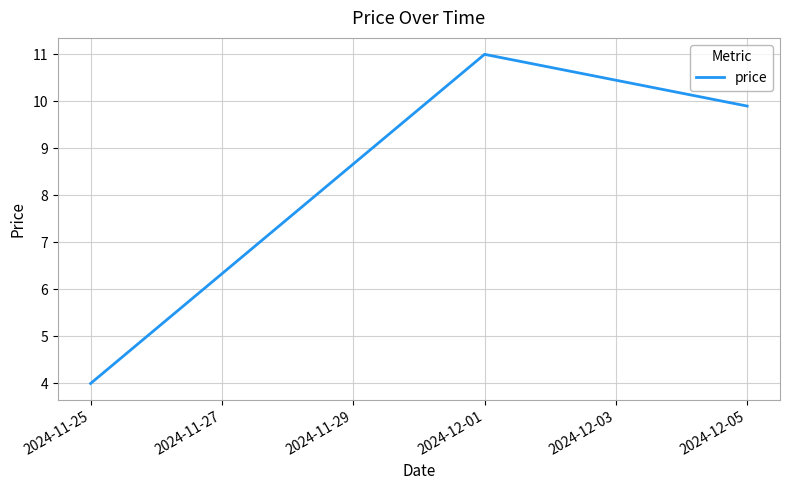

At which label is the value closest to 7?

2024-12-05